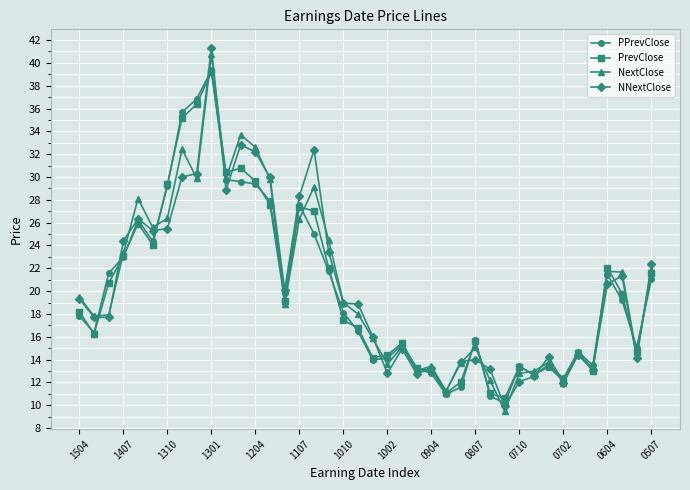

What is the value of the PPrevClose point at the 38th from the left?

19.2